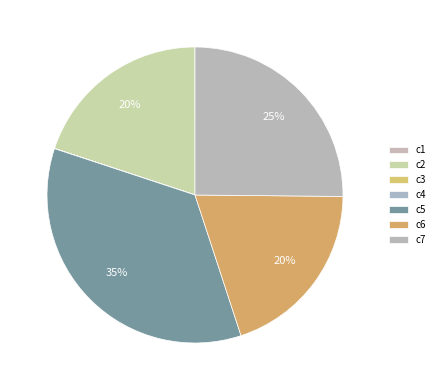

Is there any slice that represents more than half of the pie?

No